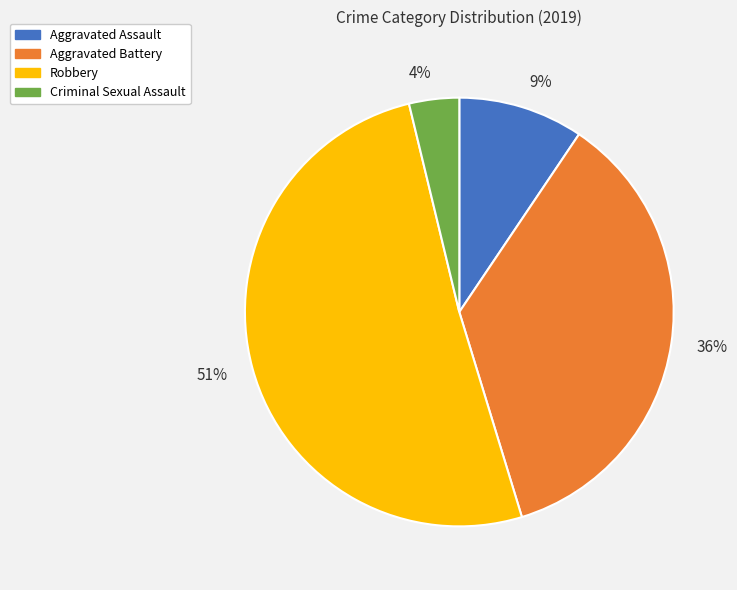

Between Aggravated Assault and Aggravated Battery, which is larger?

Aggravated Battery